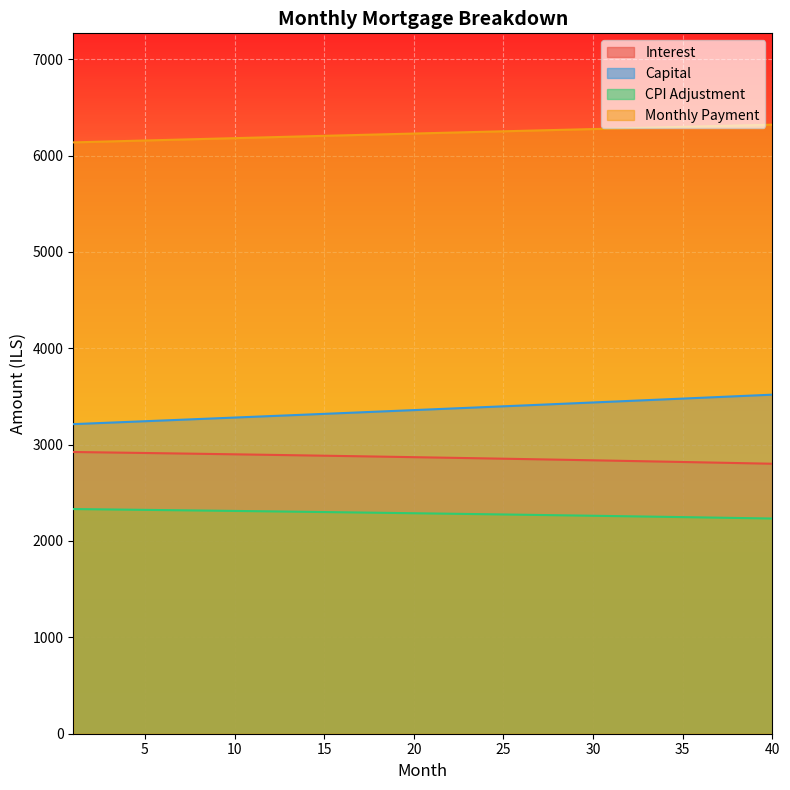

At which label is capital closest to 3365?

21